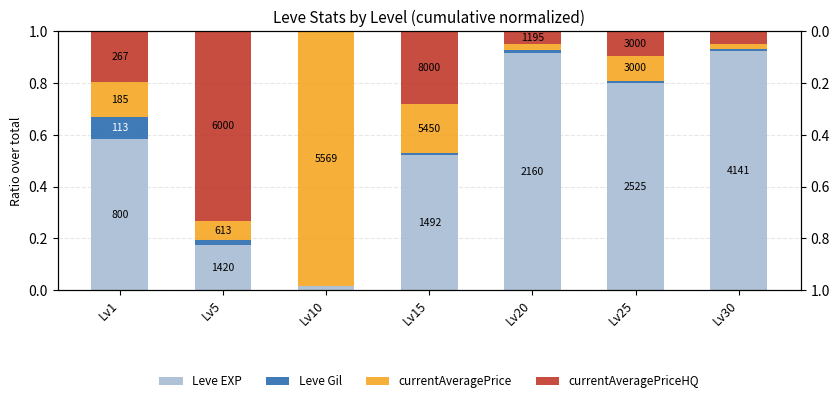

What is the difference between the highest and lowest values at Lv5?

0.7